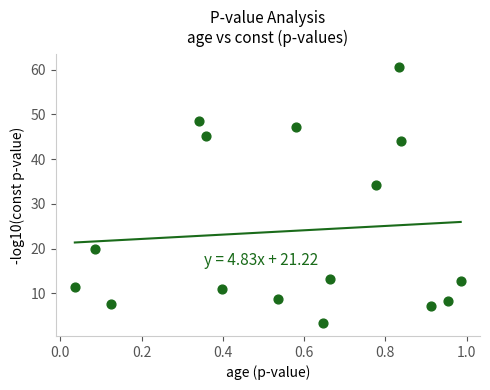

What is the range of Y values (max minus min)?

57.3